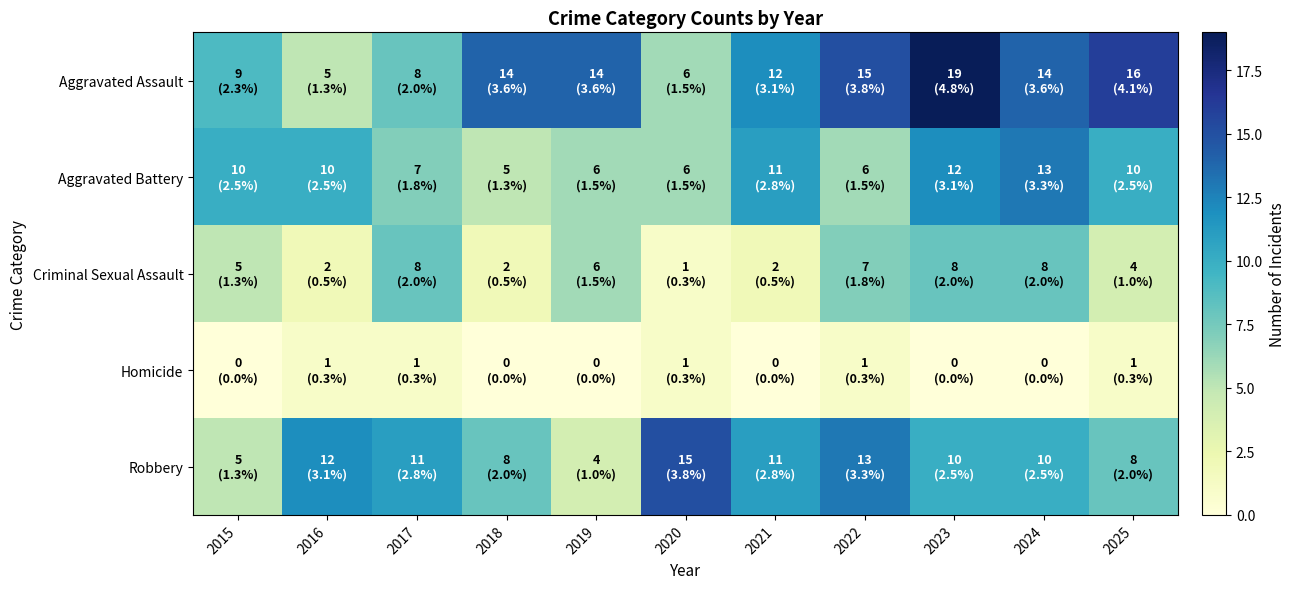

How many series are shown in this chart?

5